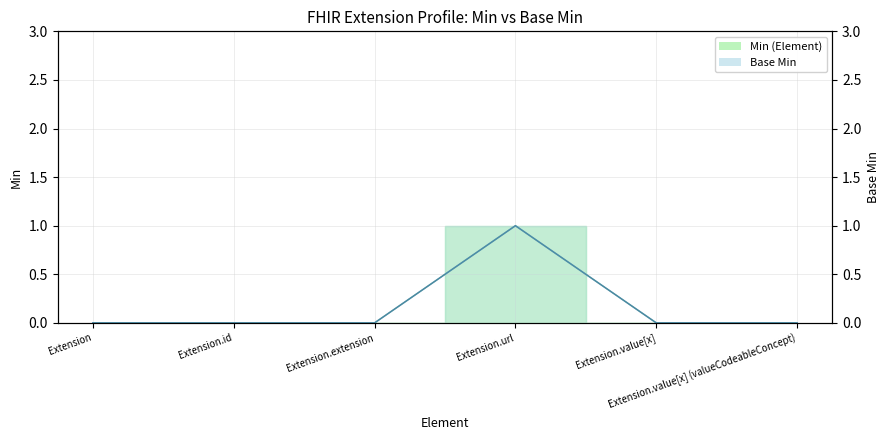

What is the label of the 3rd point from the left?

Extension.extension